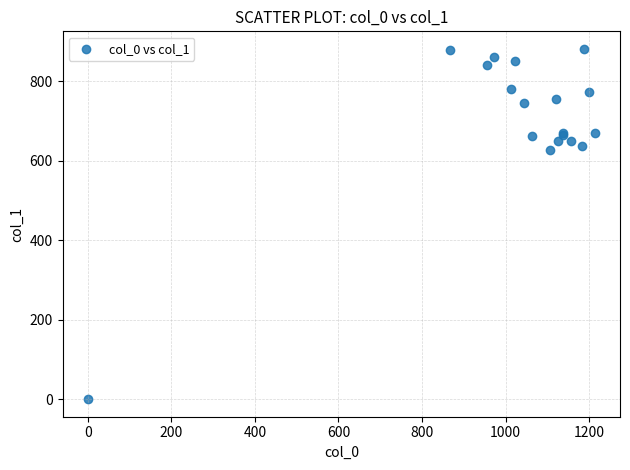

What Y value in the scatter plot is closest to 440?

627.8